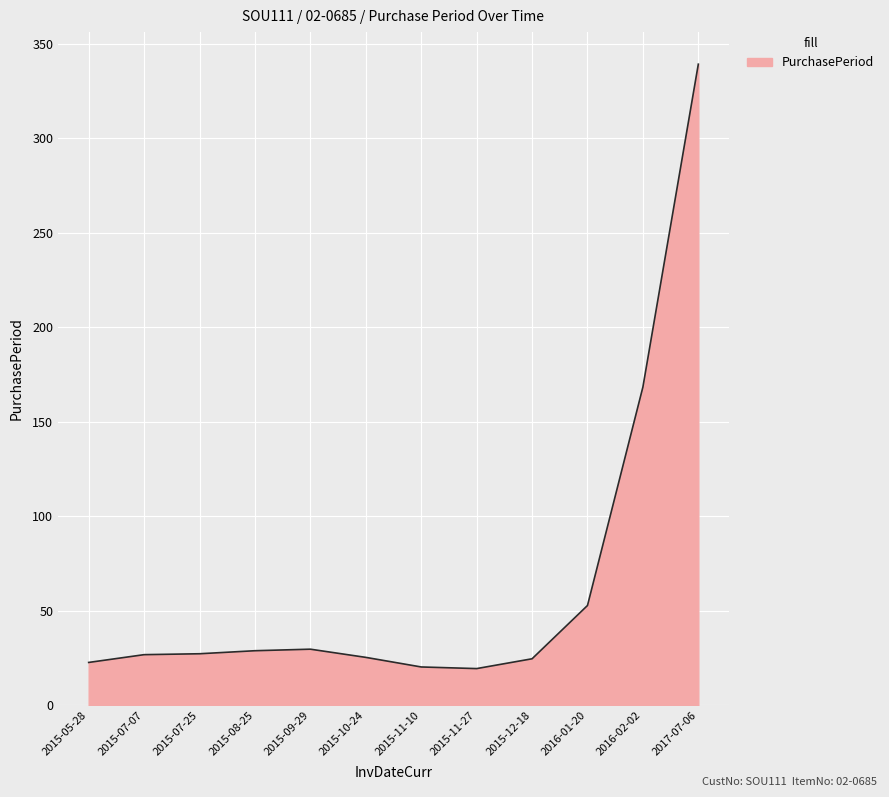

What position from the left is 2016-02-02?

11